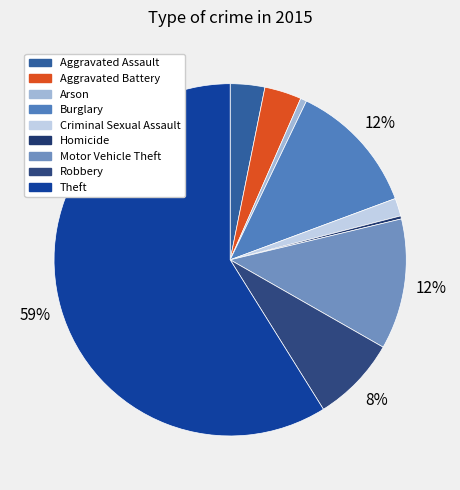

To the nearest percent, what percentage of the pie is Aggravated Battery?

3%